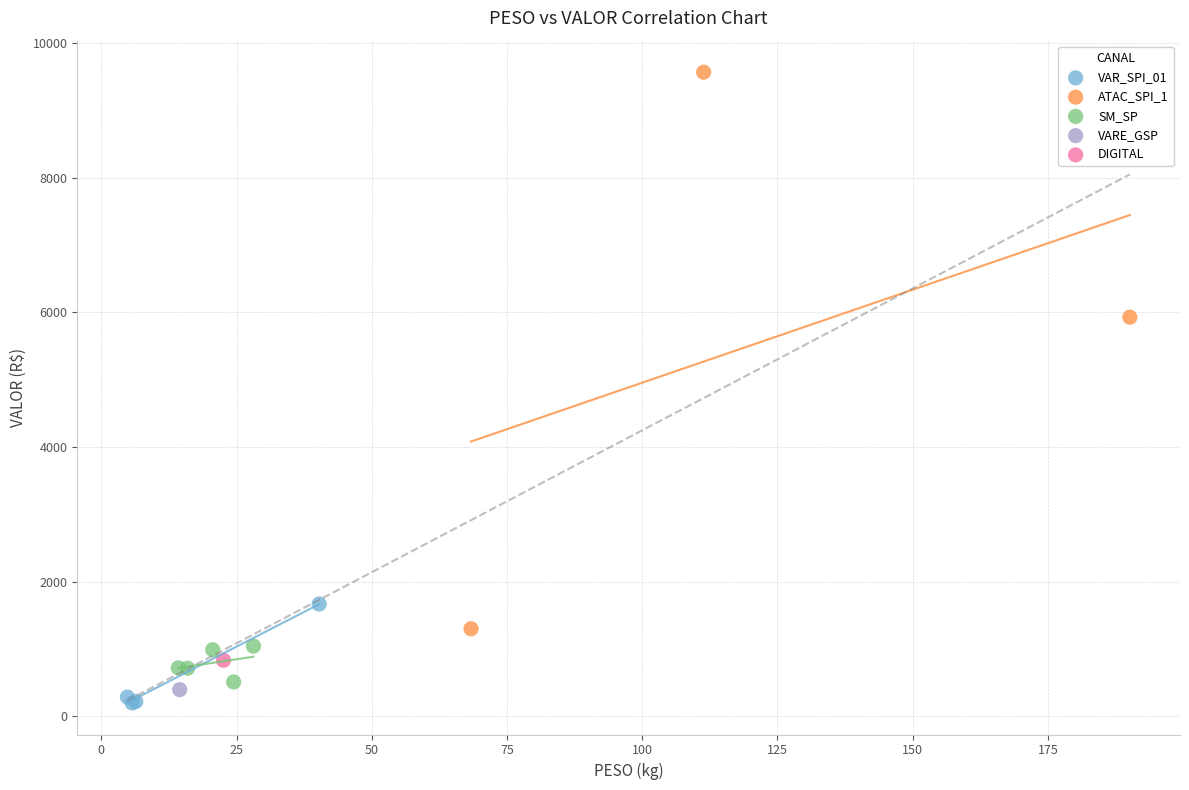

Which series reaches the minimum Y coordinate?

VAR_SPI_01